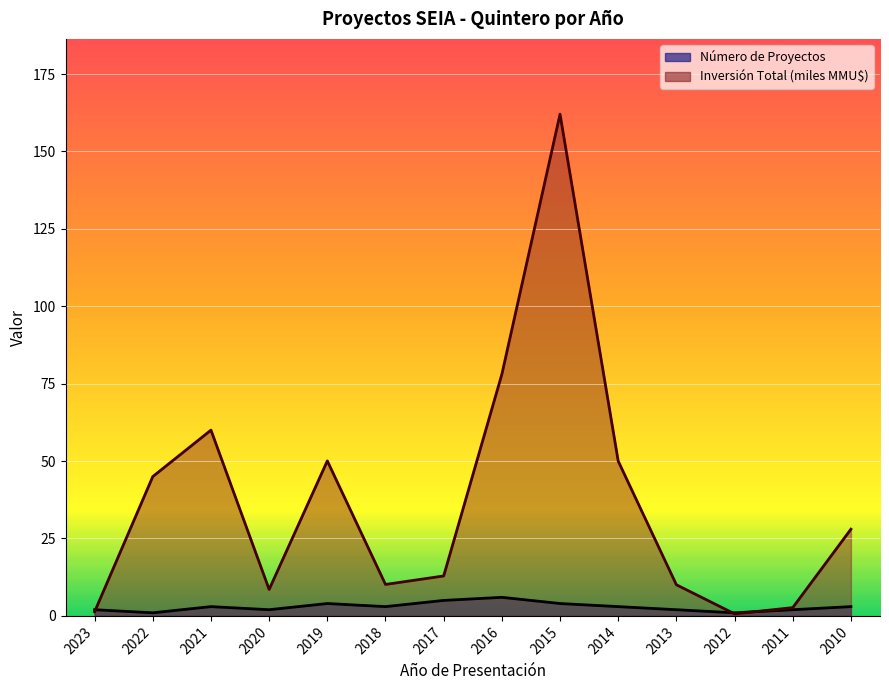

What is the total value across all series at 2018?

13.2